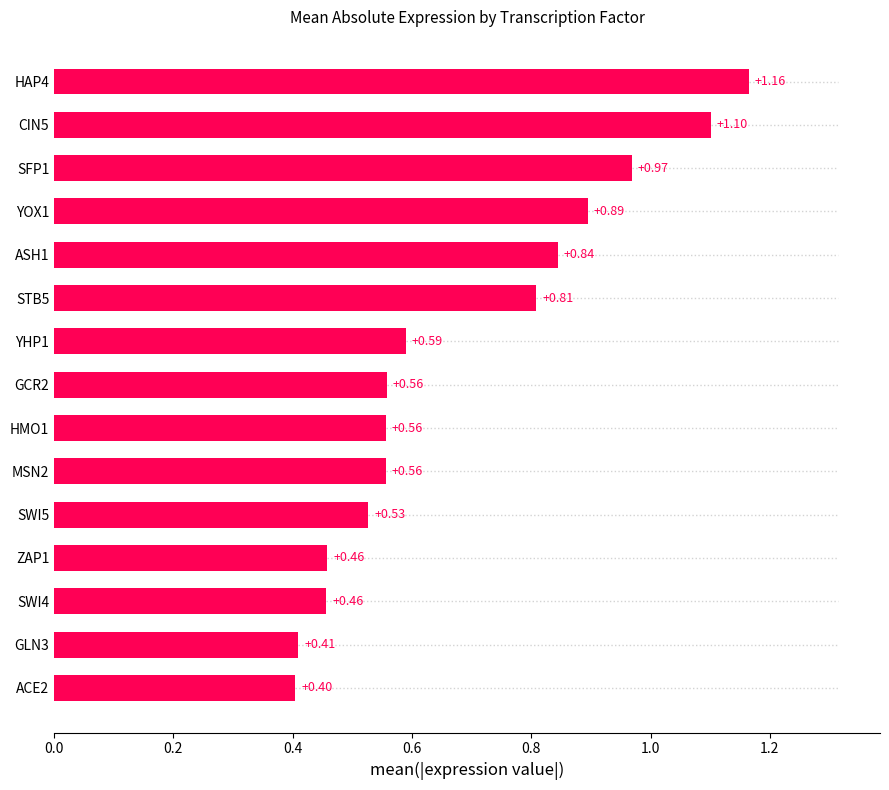

What is the average value?

0.7